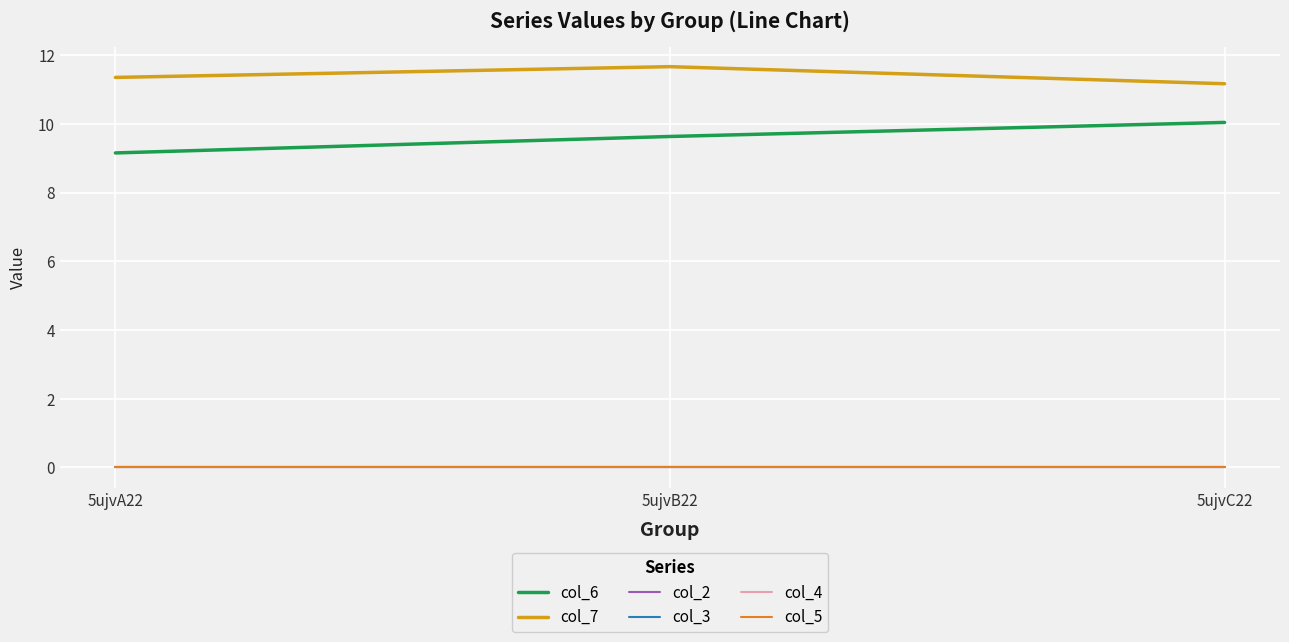

Does the chart display data point markers on the line(s)?

No